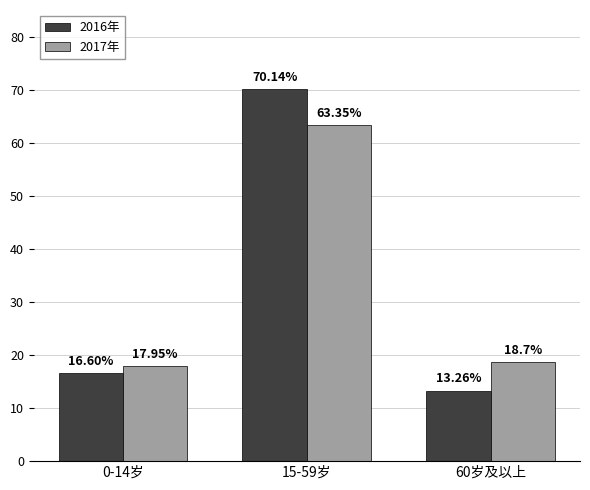

Which series has the widest spread of values?

2016年